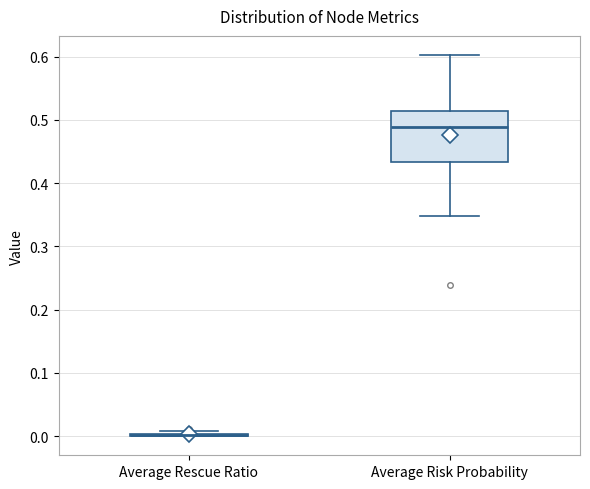

Reading left to right, transcribe this box plot: for each box, give where its median line is, the range the box spans, and where its two whiskers end, as read against the y-axis. The values are not printed on the chart, so give them approximately, as read against the axis.

Average Rescue Ratio: box collapsed to a line at 0.00, whiskers 0.00 to 0.01
Average Risk Probability: median 0.49, box 0.43 to 0.51, whiskers 0.35 to 0.60